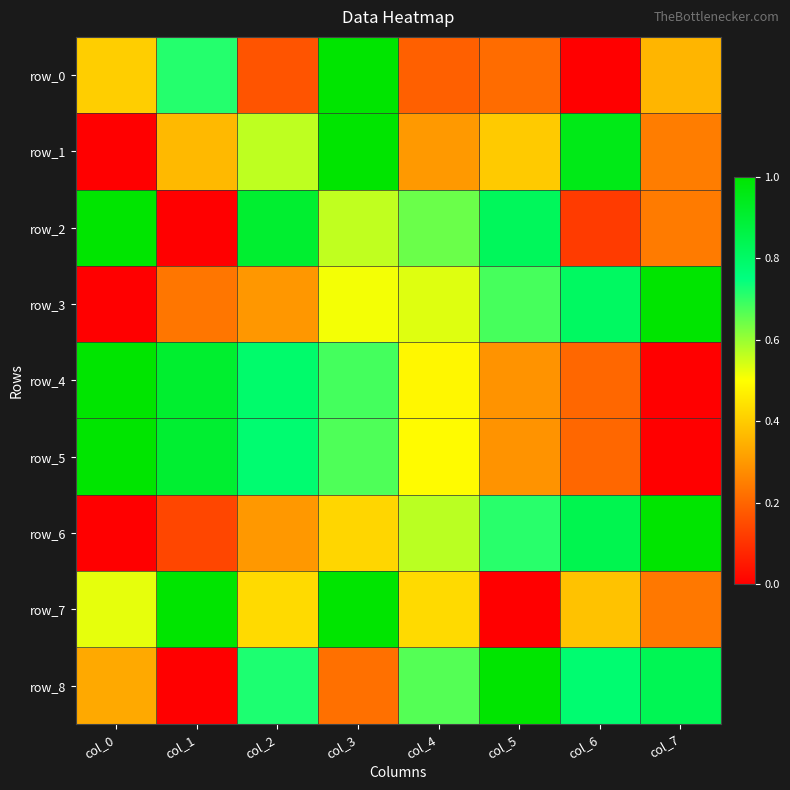

The value of row_1 at col_1 is 0.4. True or false?

True